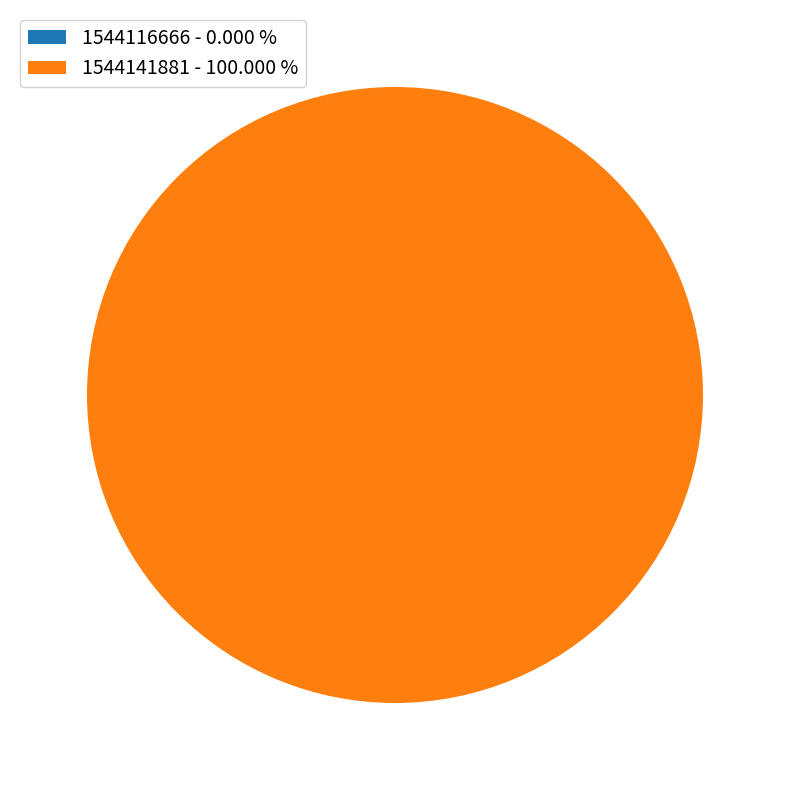

Is it true that 1544116666 is 0% of the pie?

True